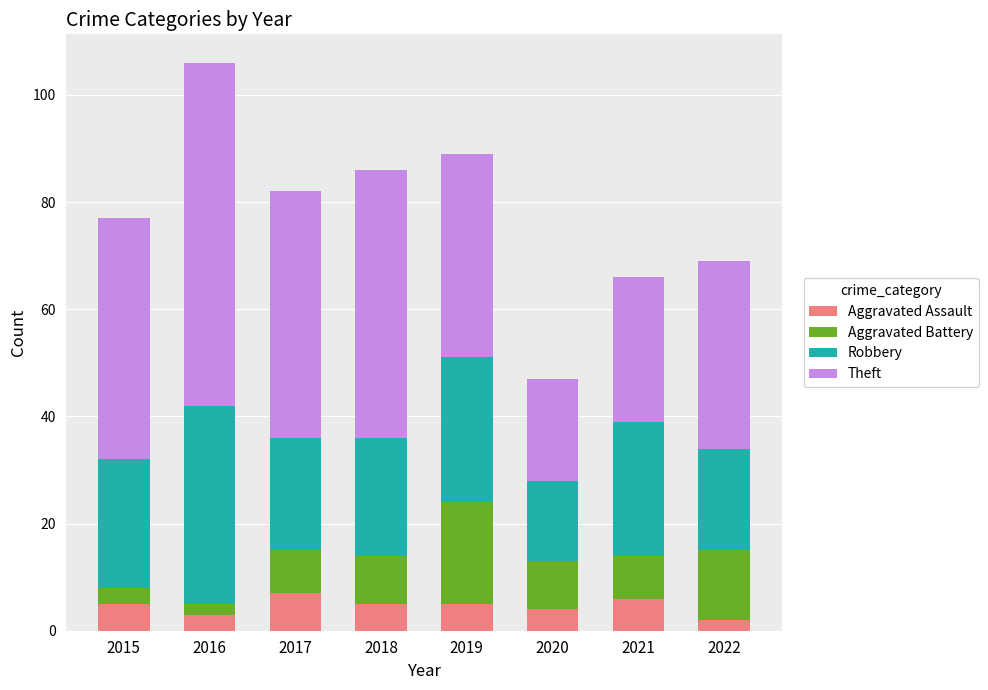

What is the highest value of the Aggravated Assault series?

7